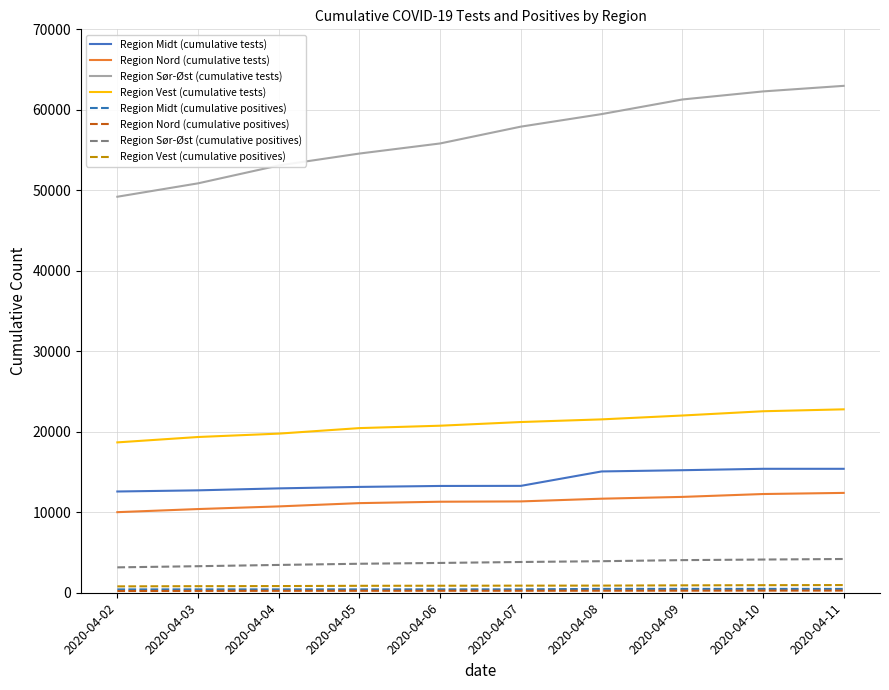

Which series has the largest total across all categories?

Region Sør-Øst (cumulative tests)